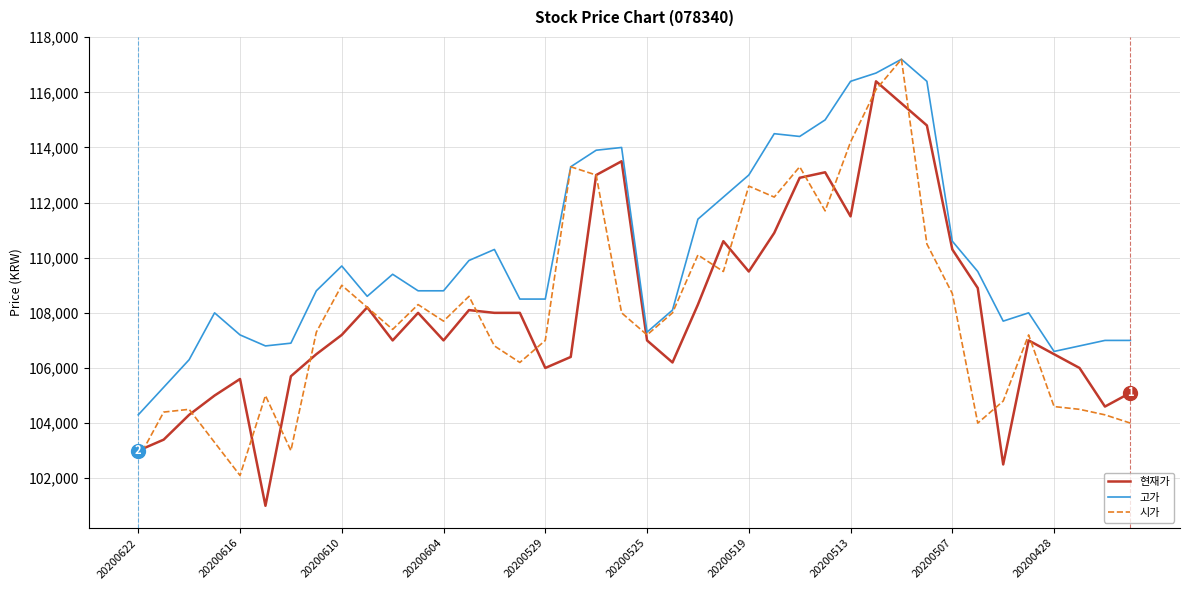

What is the smallest value displayed?

101000